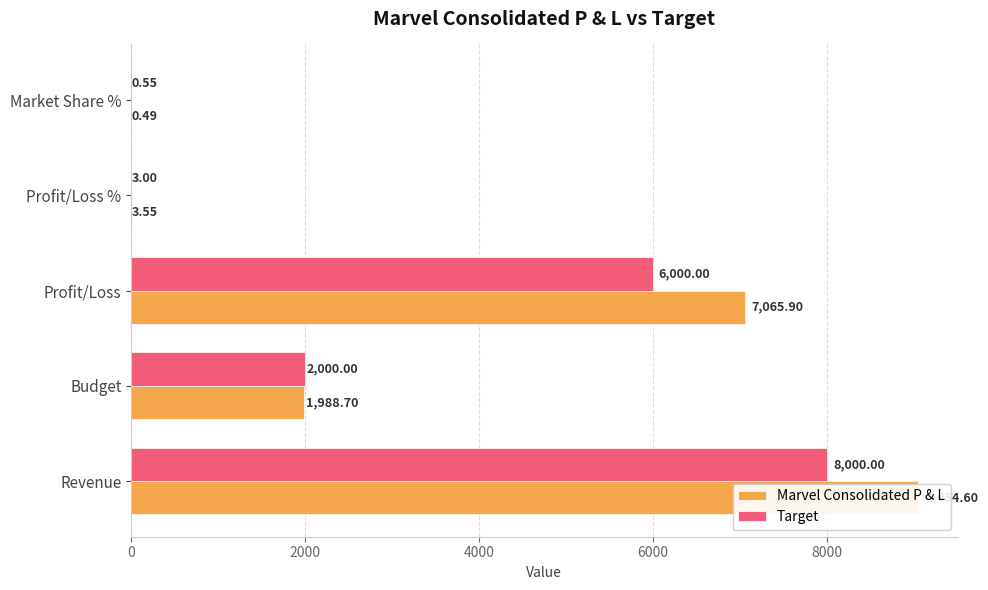

What are all the series names shown in the legend?

Marvel Consolidated P & L, Target